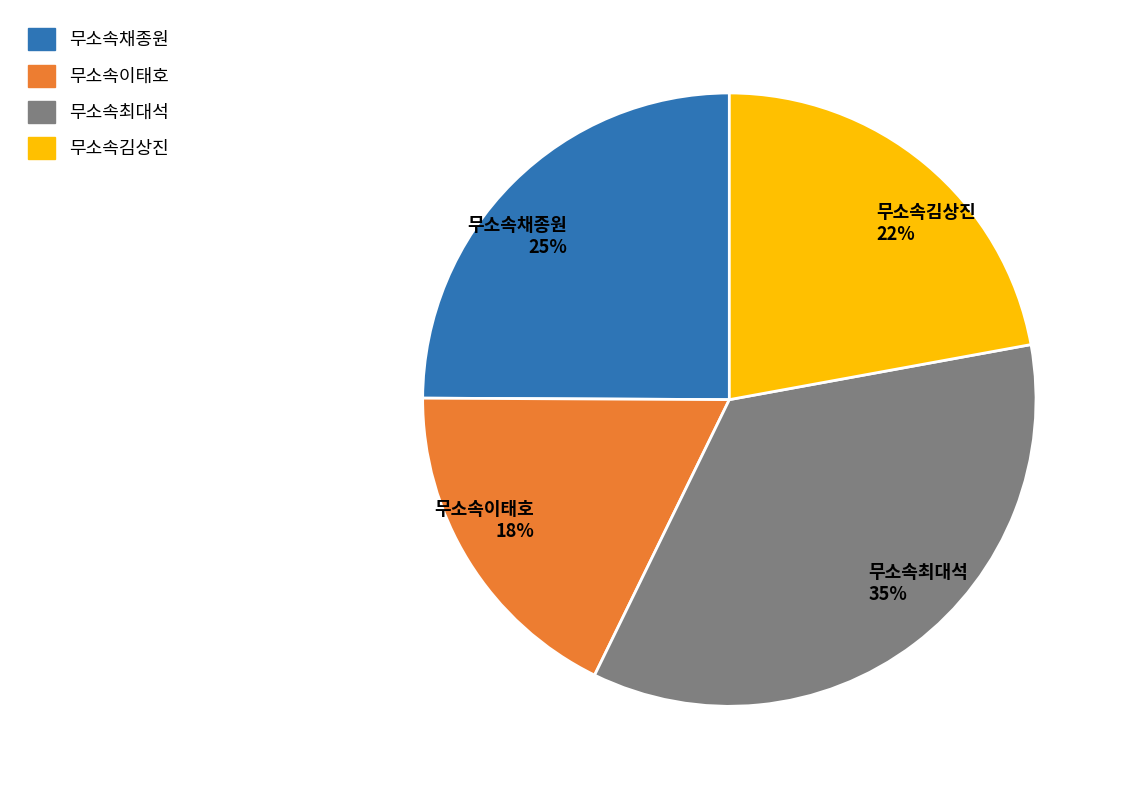

To the nearest percent, what is the difference between the 무소속이태호 and 무소속채종원 slice percentages?

7%